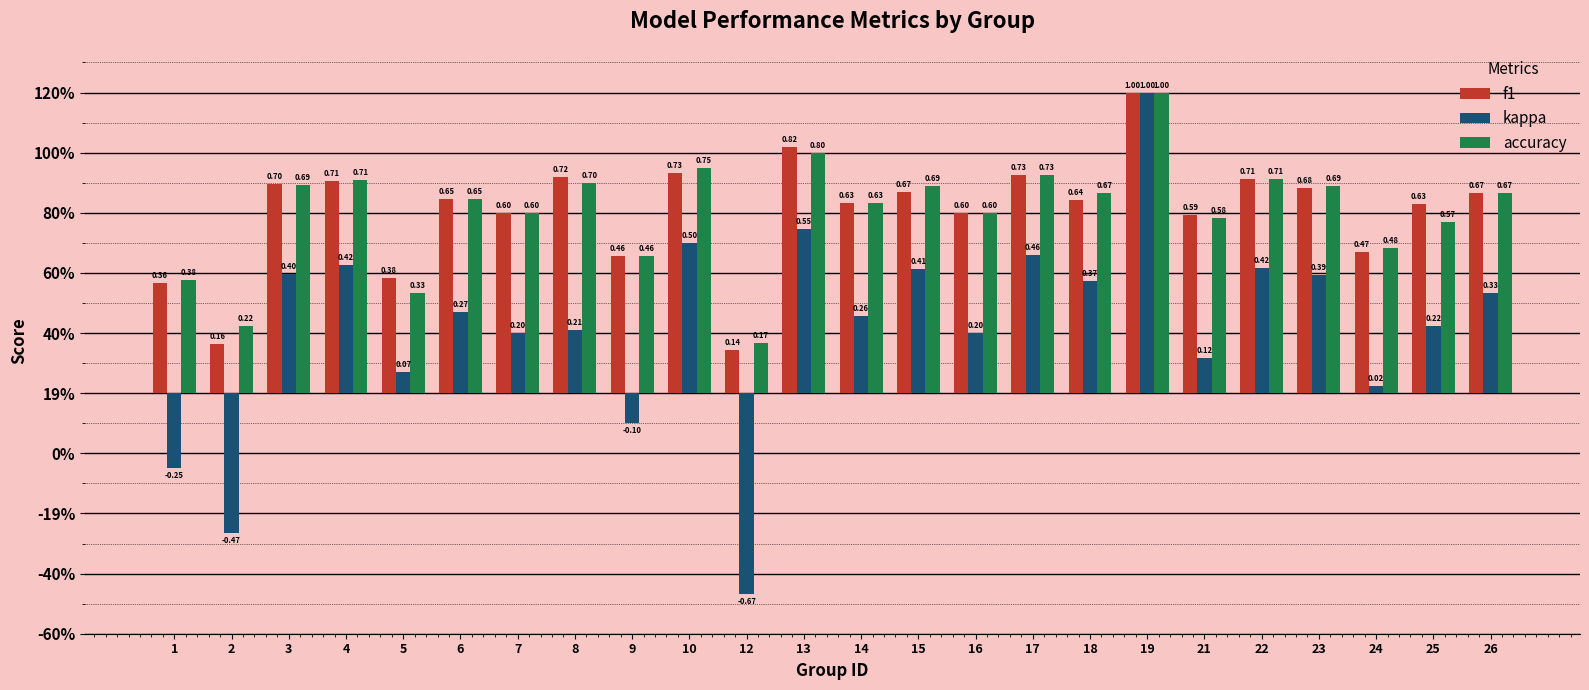

Which has a higher value, 22 or 23?

22